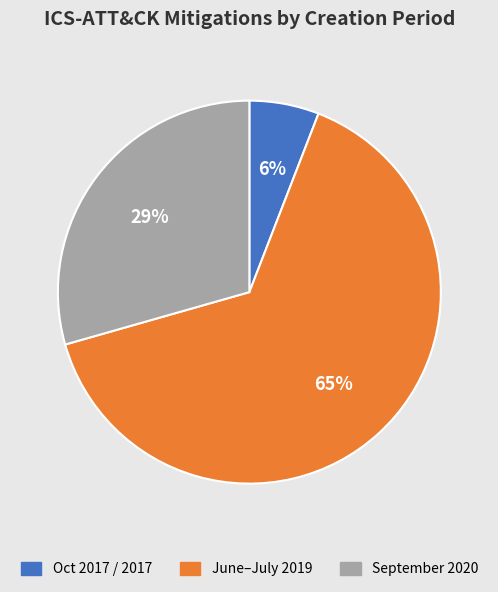

Which category has the smallest portion of the pie?

Oct 2017 / 2017